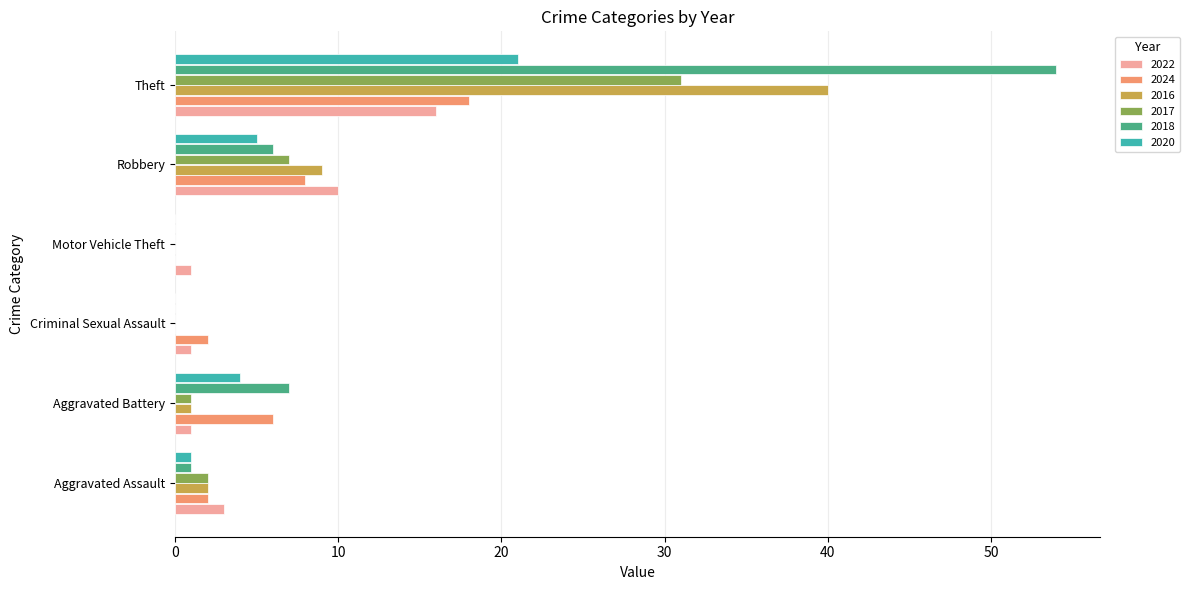

What are all the series names shown in the legend?

2022, 2024, 2016, 2017, 2018, 2020